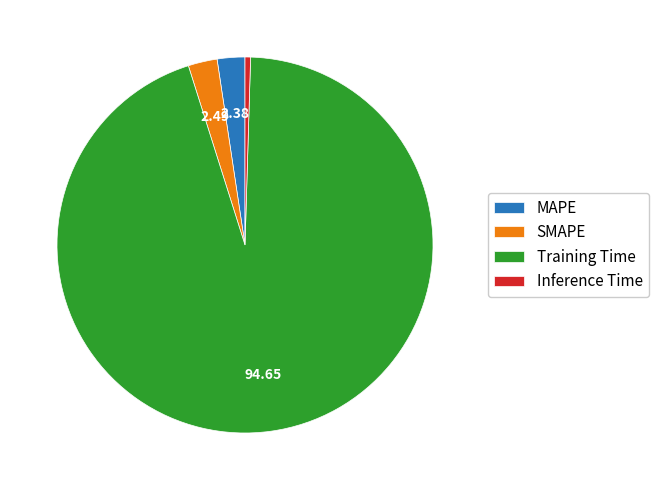

Which slice is the largest?

Training Time